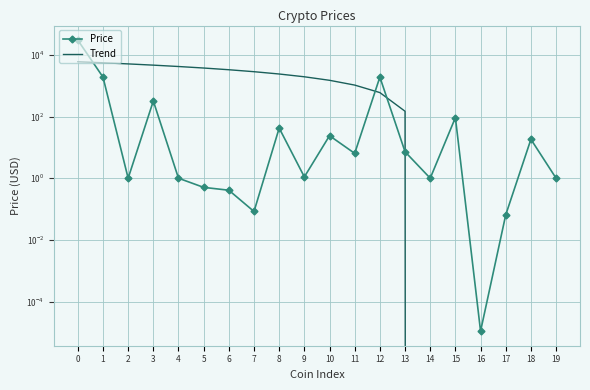

How many lines are shown in the chart?

2